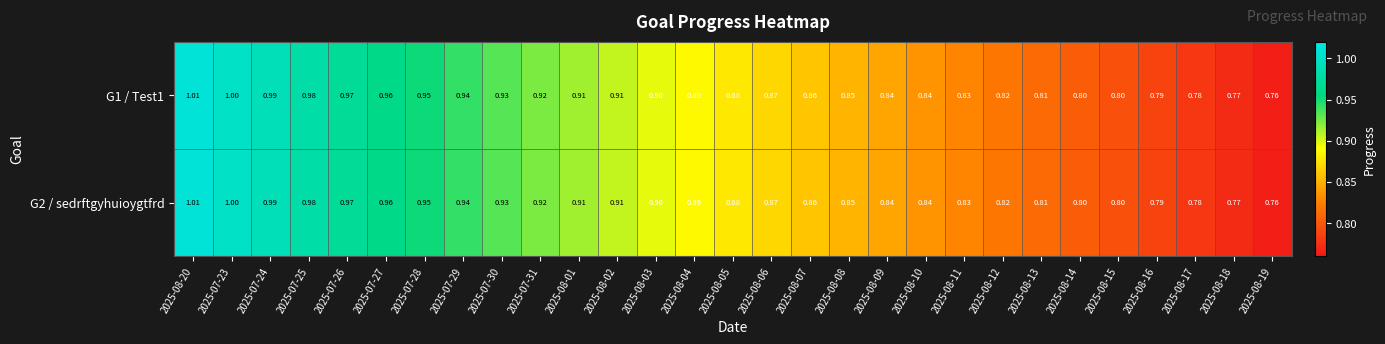

Reading right to left, transcribe all the data shown in this chart.

G1 / Test1: 2025-08-19=0.8	2025-08-18=0.8	2025-08-17=0.8	2025-08-16=0.8	2025-08-15=0.8	2025-08-14=0.8	2025-08-13=0.8	2025-08-12=0.8	2025-08-11=0.8	2025-08-10=0.8	2025-08-09=0.8	2025-08-08=0.8	2025-08-07=0.9	2025-08-06=0.9	2025-08-05=0.9	2025-08-04=0.9	2025-08-03=0.9	2025-08-02=0.9	2025-08-01=0.9	2025-07-31=0.9	2025-07-30=0.9	2025-07-29=0.9	2025-07-28=0.9	2025-07-27=1.0	2025-07-26=1.0	2025-07-25=1.0	2025-07-24=1.0	2025-07-23=1.0	2025-08-20=1.0
G2 / sedrftgyhuioygtfrd: 2025-08-19=0.8	2025-08-18=0.8	2025-08-17=0.8	2025-08-16=0.8	2025-08-15=0.8	2025-08-14=0.8	2025-08-13=0.8	2025-08-12=0.8	2025-08-11=0.8	2025-08-10=0.8	2025-08-09=0.8	2025-08-08=0.8	2025-08-07=0.9	2025-08-06=0.9	2025-08-05=0.9	2025-08-04=0.9	2025-08-03=0.9	2025-08-02=0.9	2025-08-01=0.9	2025-07-31=0.9	2025-07-30=0.9	2025-07-29=0.9	2025-07-28=0.9	2025-07-27=1.0	2025-07-26=1.0	2025-07-25=1.0	2025-07-24=1.0	2025-07-23=1.0	2025-08-20=1.0